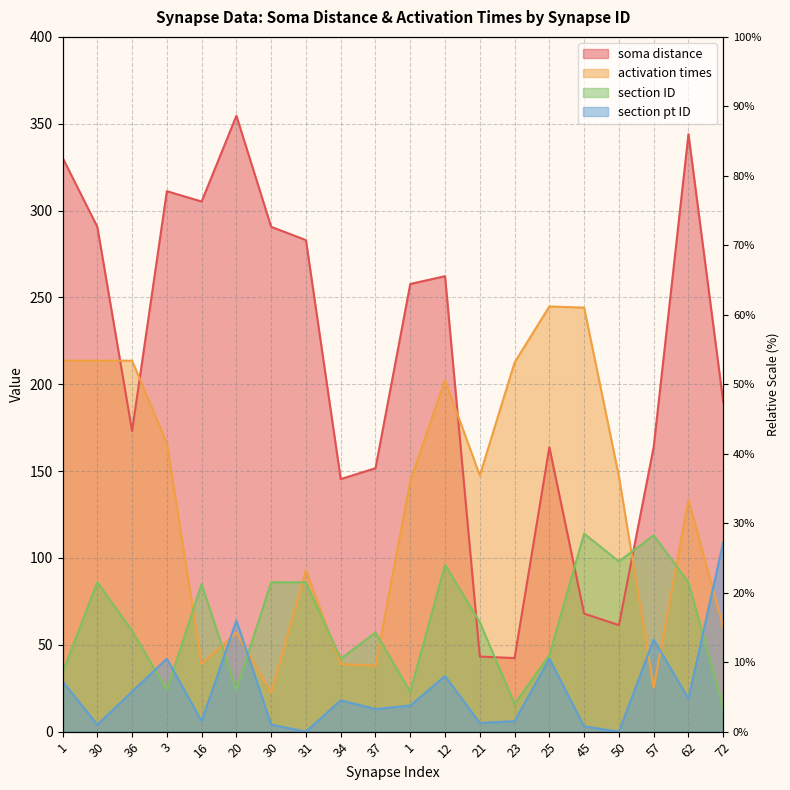

Which series has the largest total across all categories?

soma distance